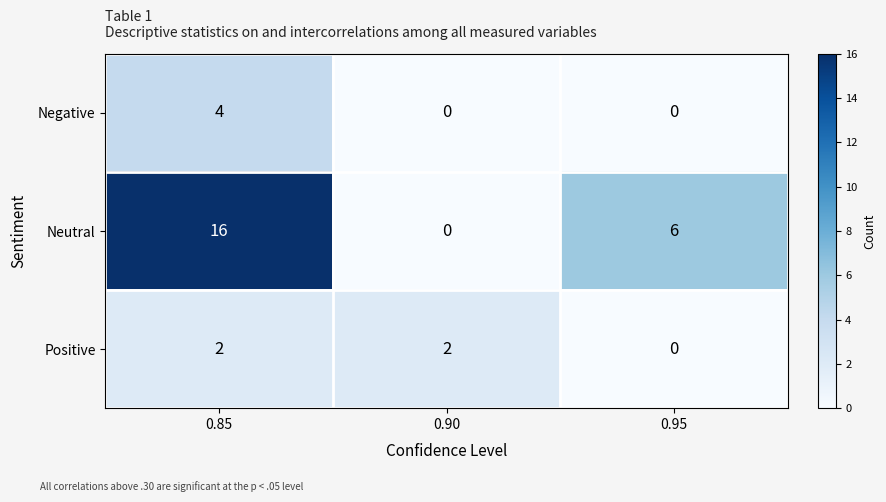

Which series changed the most between 0.85 and 0.90?

Neutral